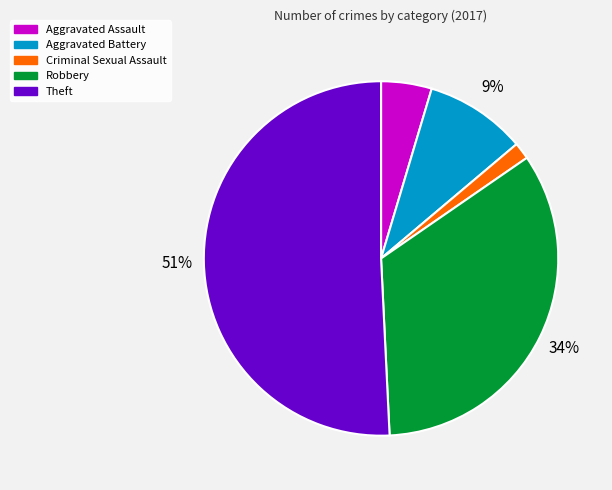

To the nearest percent, what is the difference between the largest and smallest slice percentages?

49%